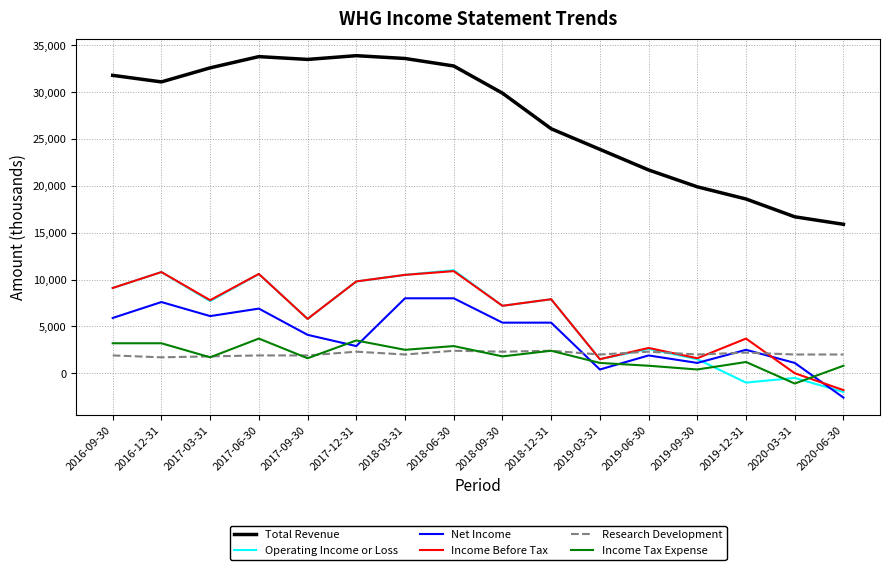

True or false: Income Tax Expense and Total Revenue intersect in this chart.

False